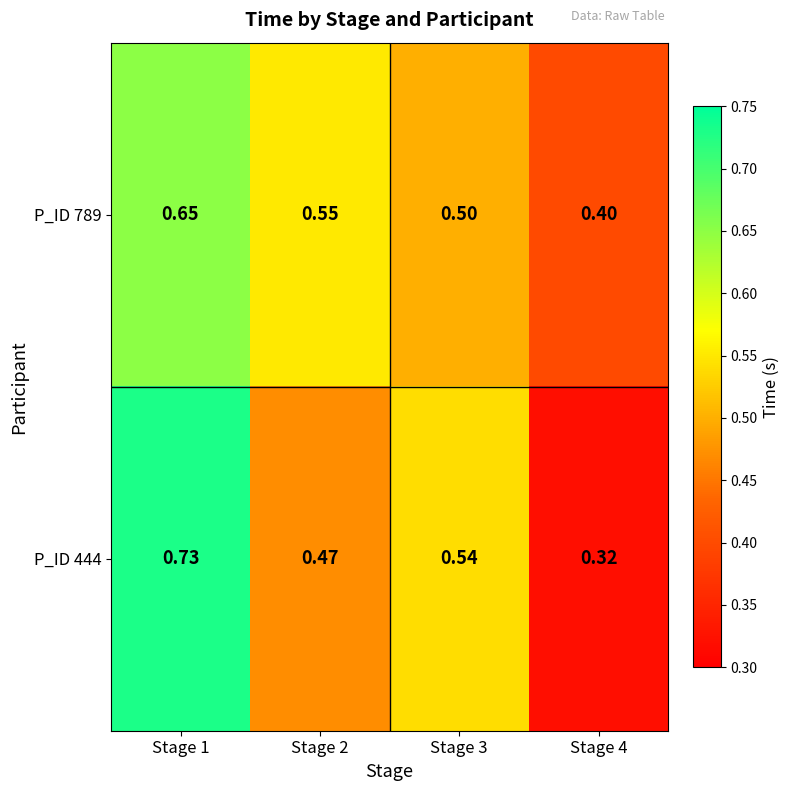

Is the value of P_ID 789 at Stage 4 greater than the value of P_ID 444 at Stage 1?

No